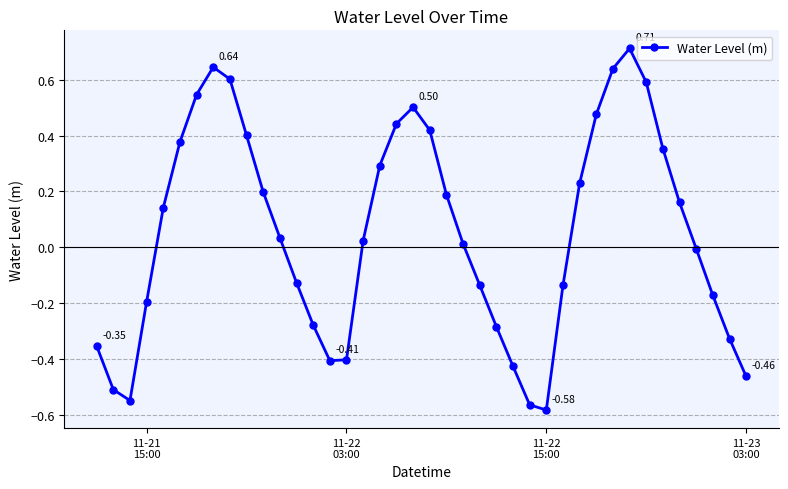

What is the difference between the second highest and second lowest values?

1.2